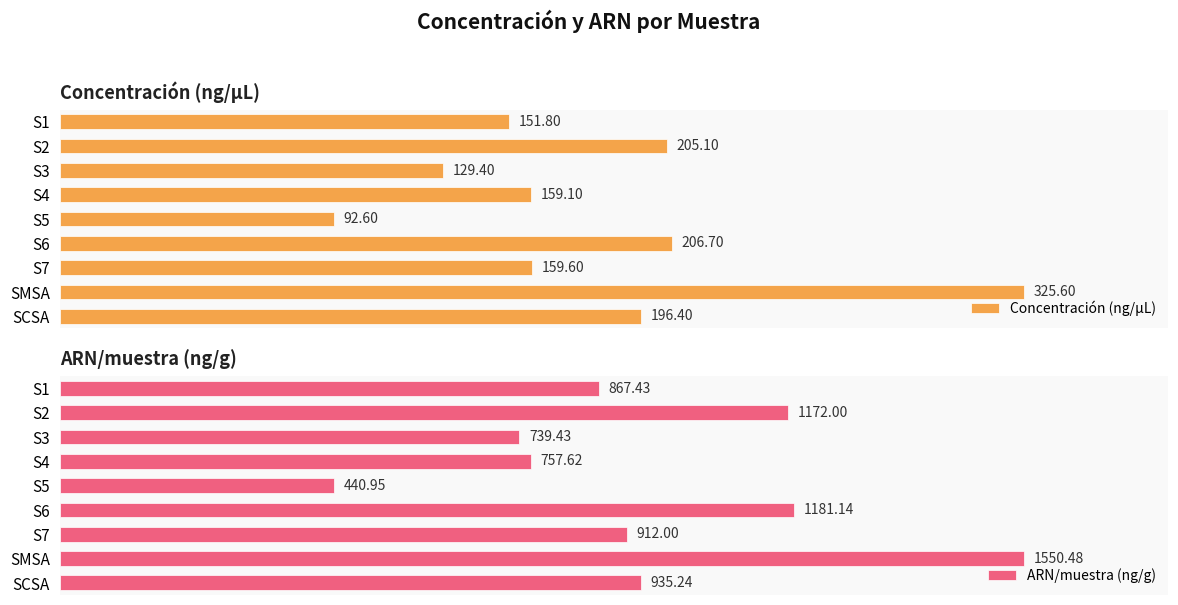

The Concentración (ng/µL) series shows 209.6 at S3. True or false?

False